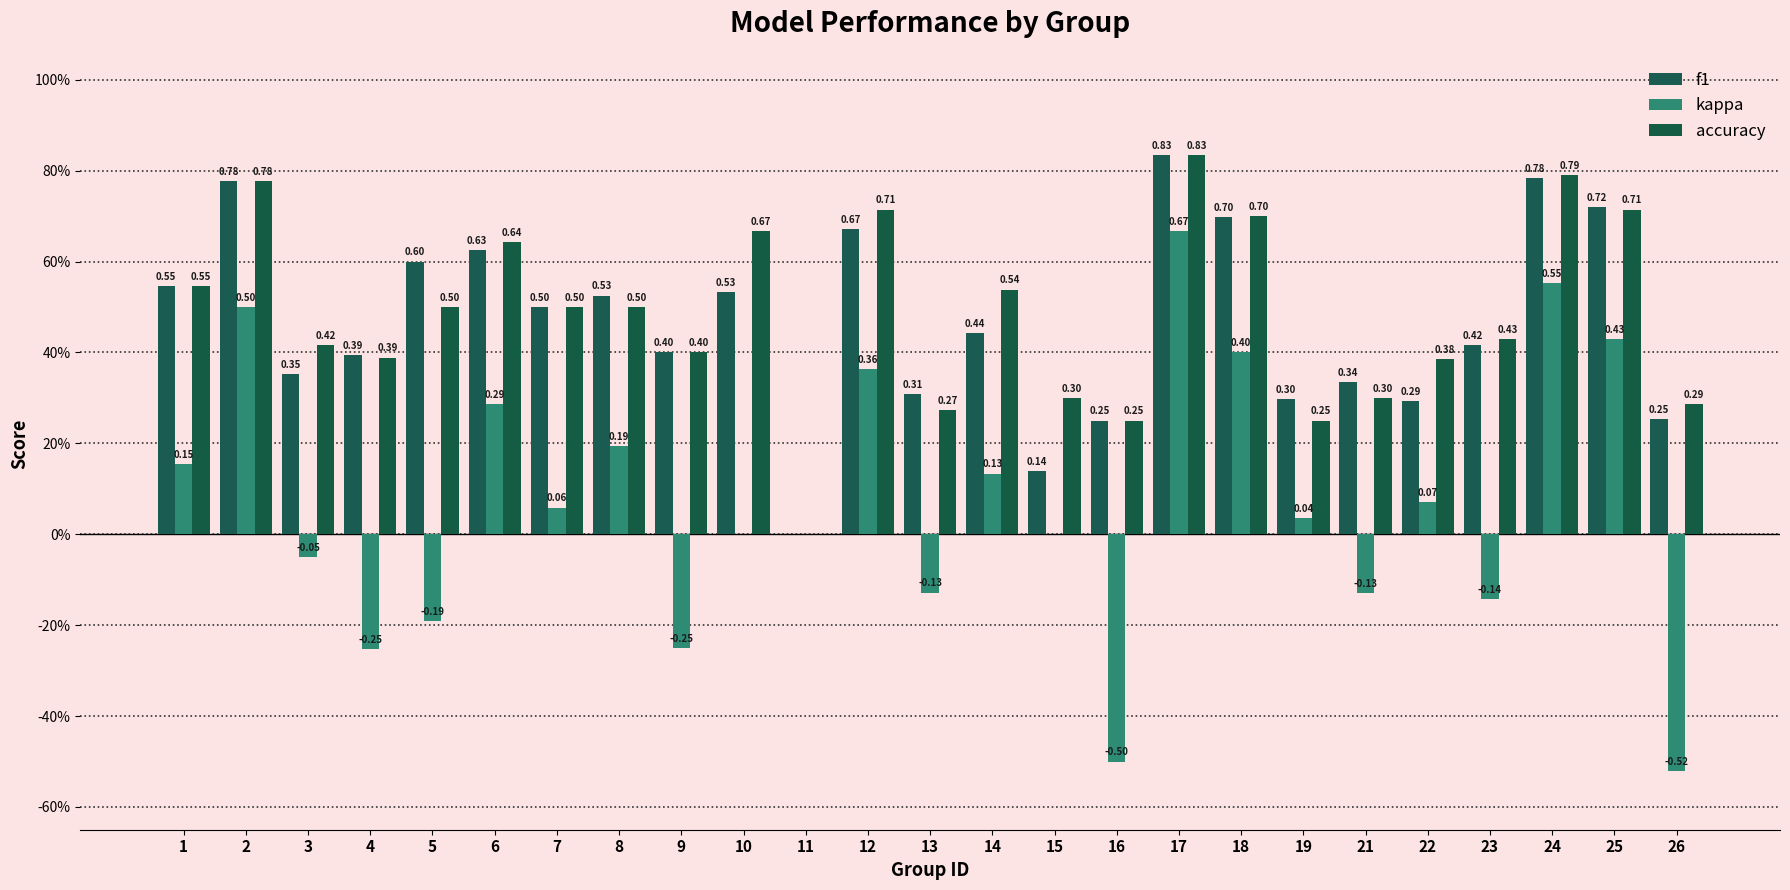

Is the value of f1 at 18 greater than the value of accuracy at 9?

Yes